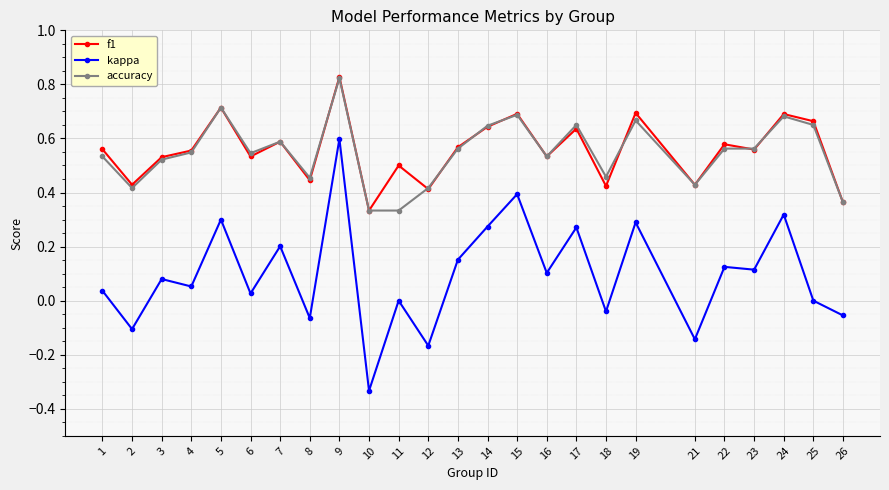

True or false: f1 and kappa intersect in this chart.

False